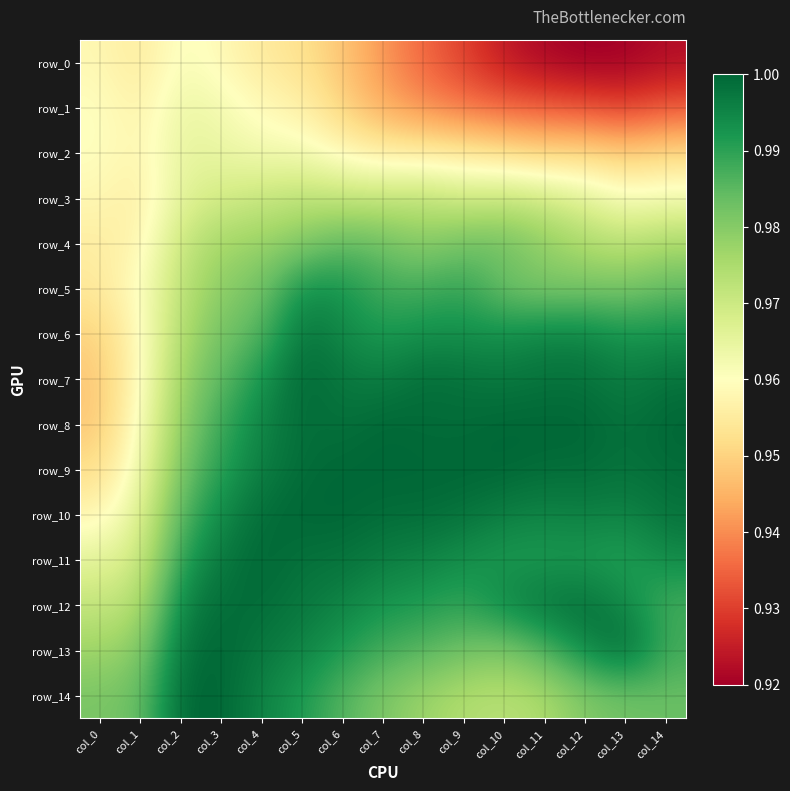

Is it true that row_11 equals 1.0 at col_6?

True